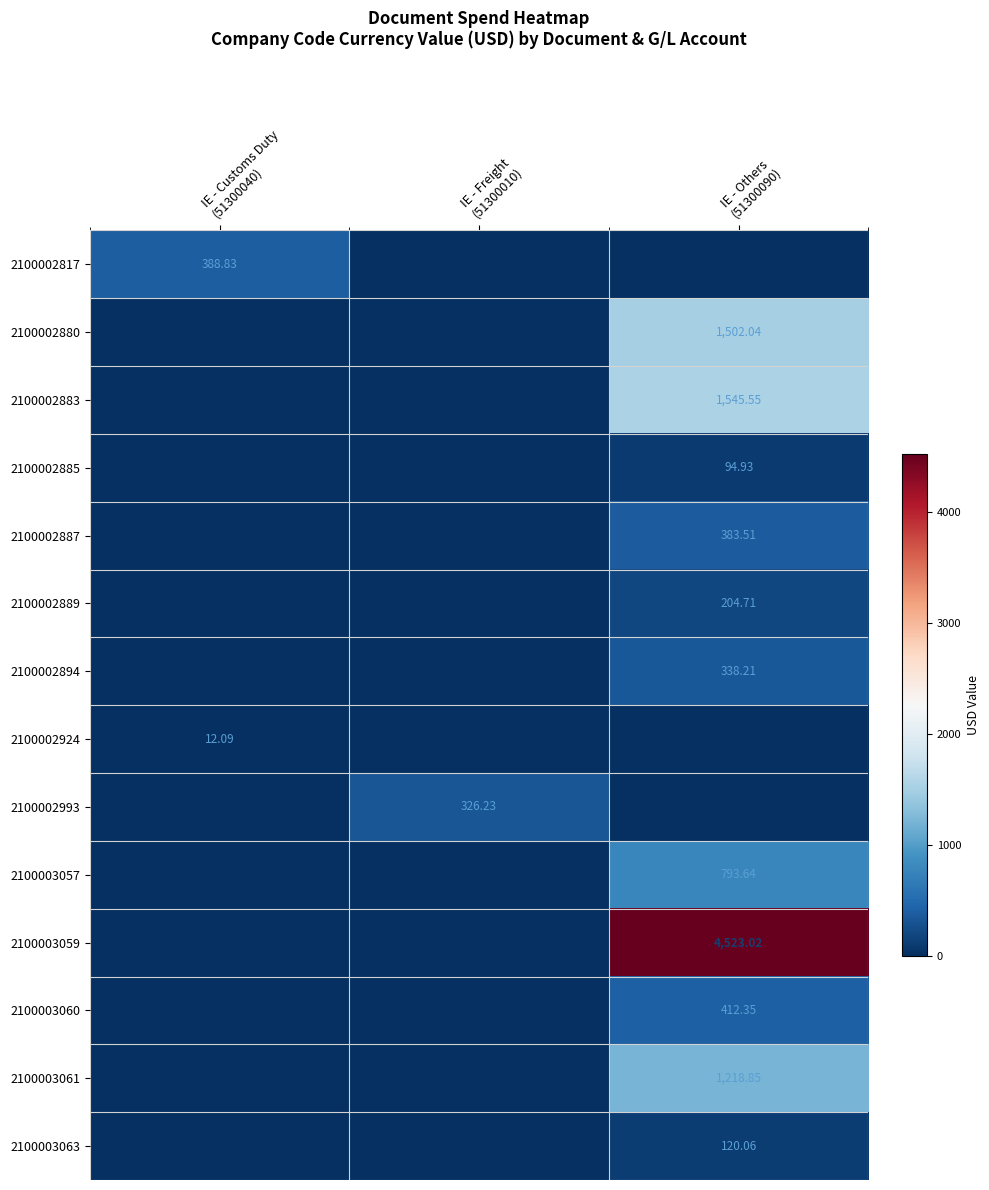

Which series has the largest total across all categories?

2100003059